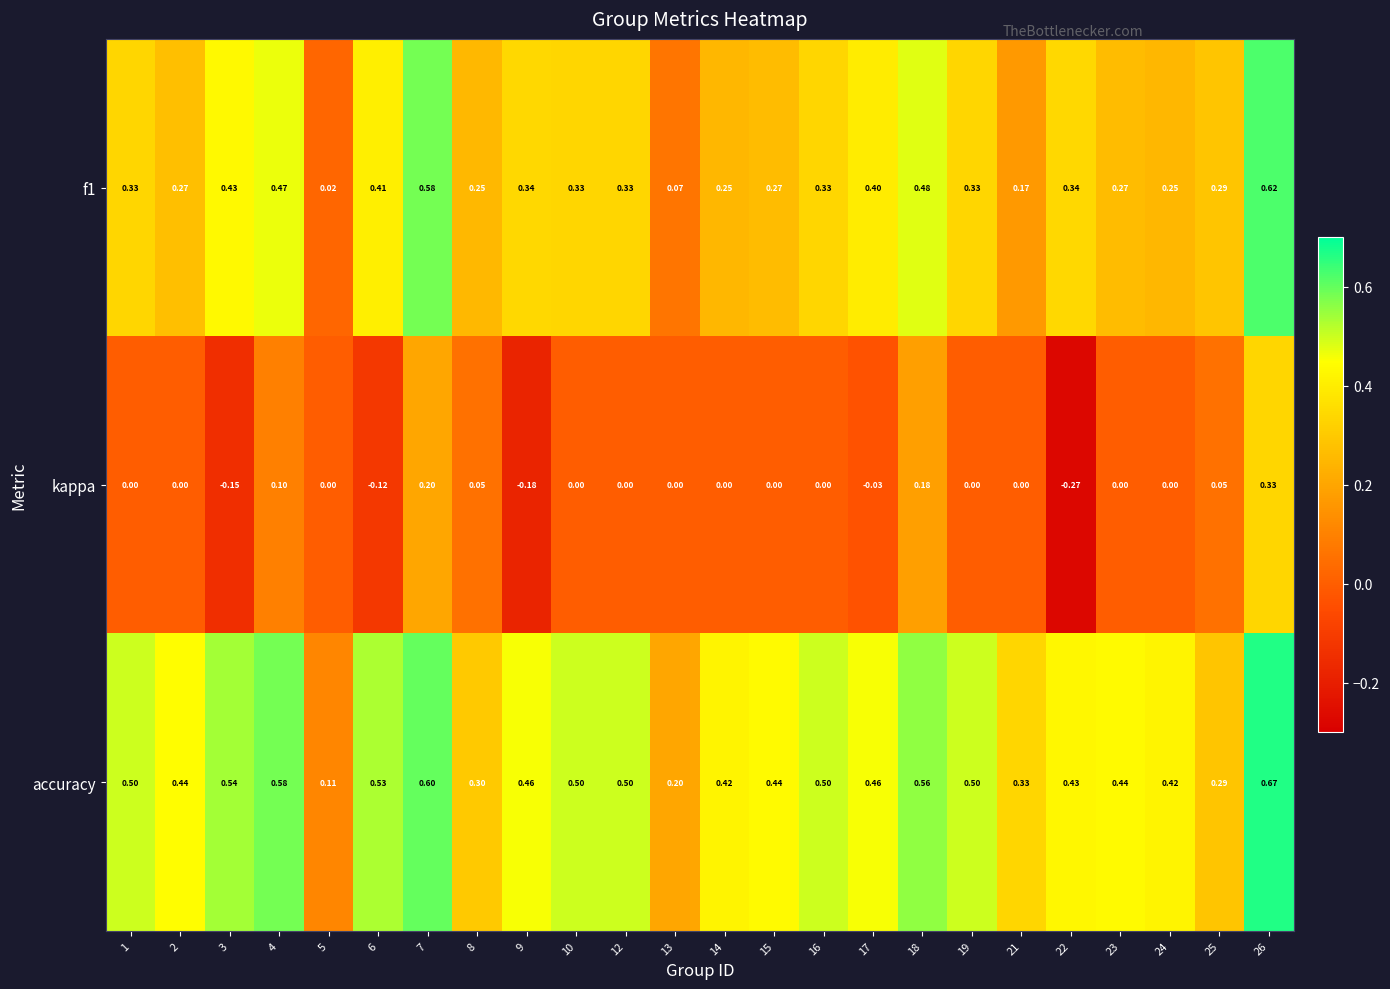

List the series in order of their overall mean, lowest first.

kappa, f1, accuracy